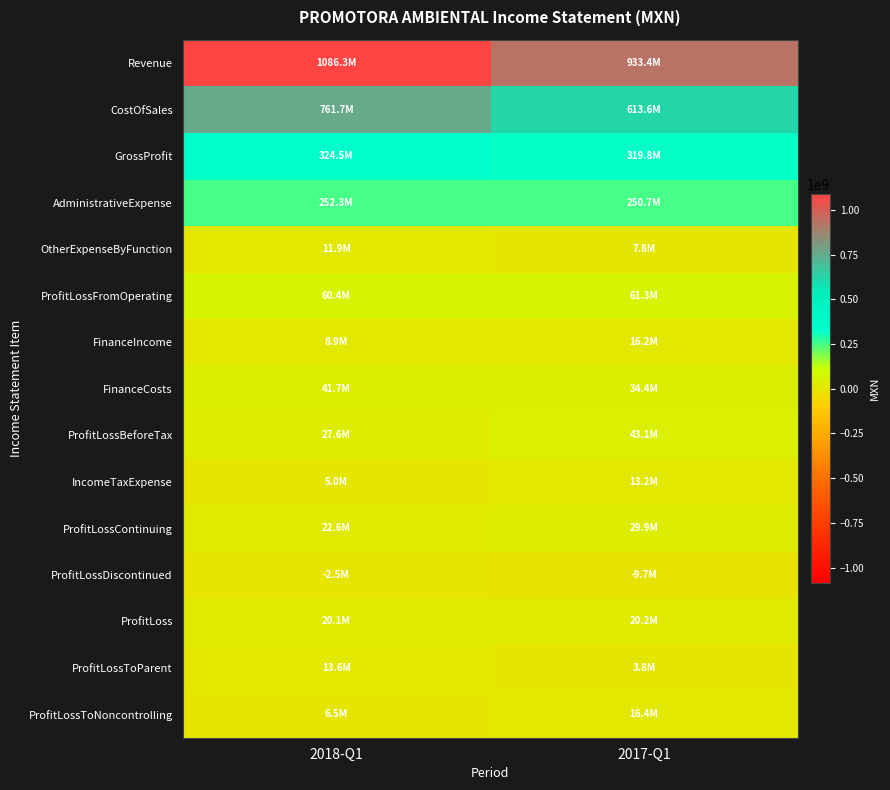

Reading left to right, list all the values displayed in this chart.

Revenue: 2018-Q1=1086269000	2017-Q1=933404000
CostOfSales: 2018-Q1=761721000	2017-Q1=613557000
GrossProfit: 2018-Q1=324548000	2017-Q1=319847000
AdministrativeExpense: 2018-Q1=252312000	2017-Q1=250705000
OtherExpenseByFunction: 2018-Q1=11885000	2017-Q1=7818000
ProfitLossFromOperating: 2018-Q1=60351000	2017-Q1=61324000
FinanceIncome: 2018-Q1=8947000	2017-Q1=16223000
FinanceCosts: 2018-Q1=41694000	2017-Q1=34421000
ProfitLossBeforeTax: 2018-Q1=27604000	2017-Q1=43126000
IncomeTaxExpense: 2018-Q1=5047000	2017-Q1=13192000
ProfitLossContinuing: 2018-Q1=22557000	2017-Q1=29934000
ProfitLossDiscontinued: 2018-Q1=-2488000	2017-Q1=-9685000
ProfitLoss: 2018-Q1=20069000	2017-Q1=20249000
ProfitLossToParent: 2018-Q1=13590000	2017-Q1=3811000
ProfitLossToNoncontrolling: 2018-Q1=6479000	2017-Q1=16438000